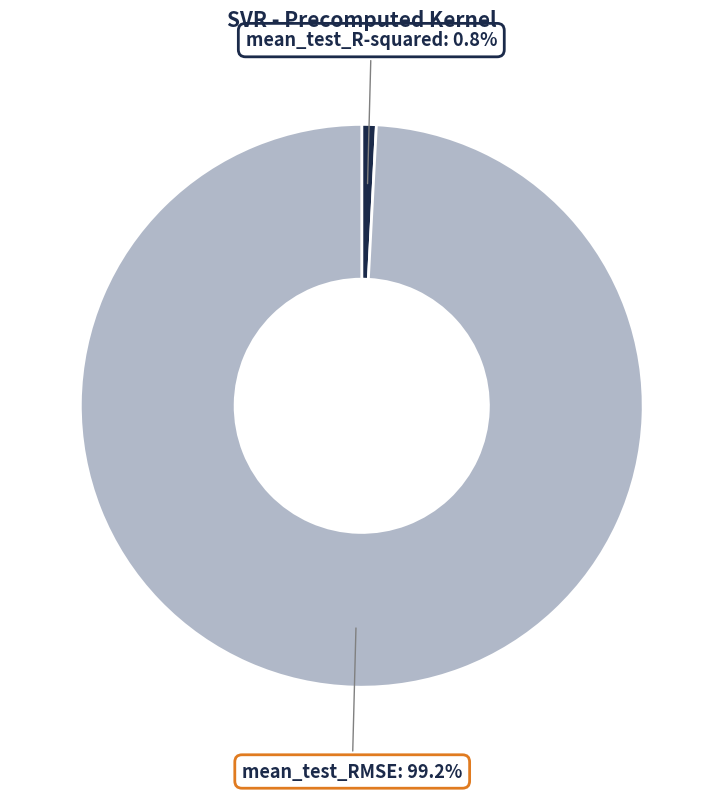

How many slices are in this pie chart?

2